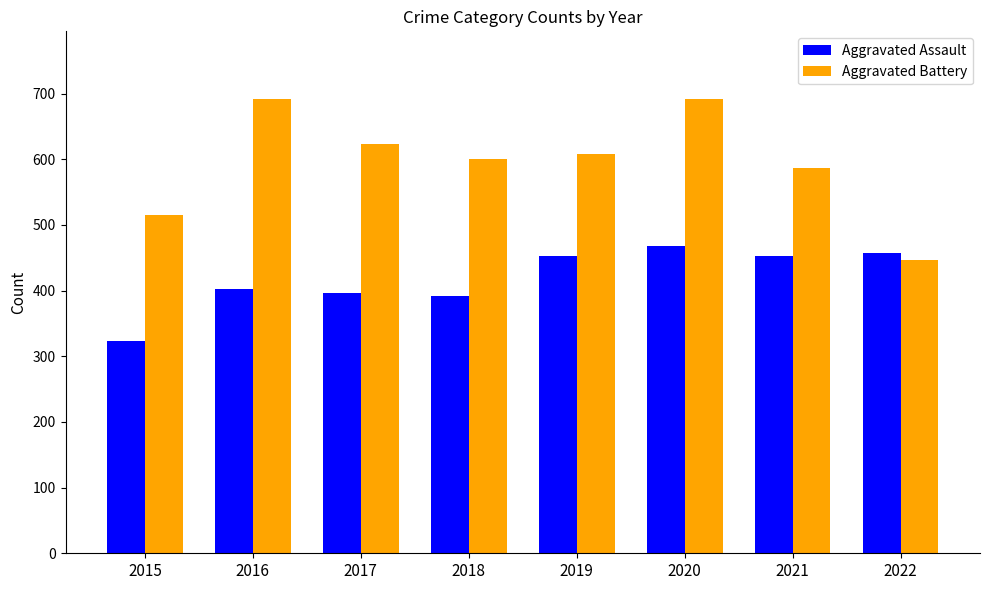

Rank the series by their maximum value, from lowest to highest.

Aggravated Assault, Aggravated Battery